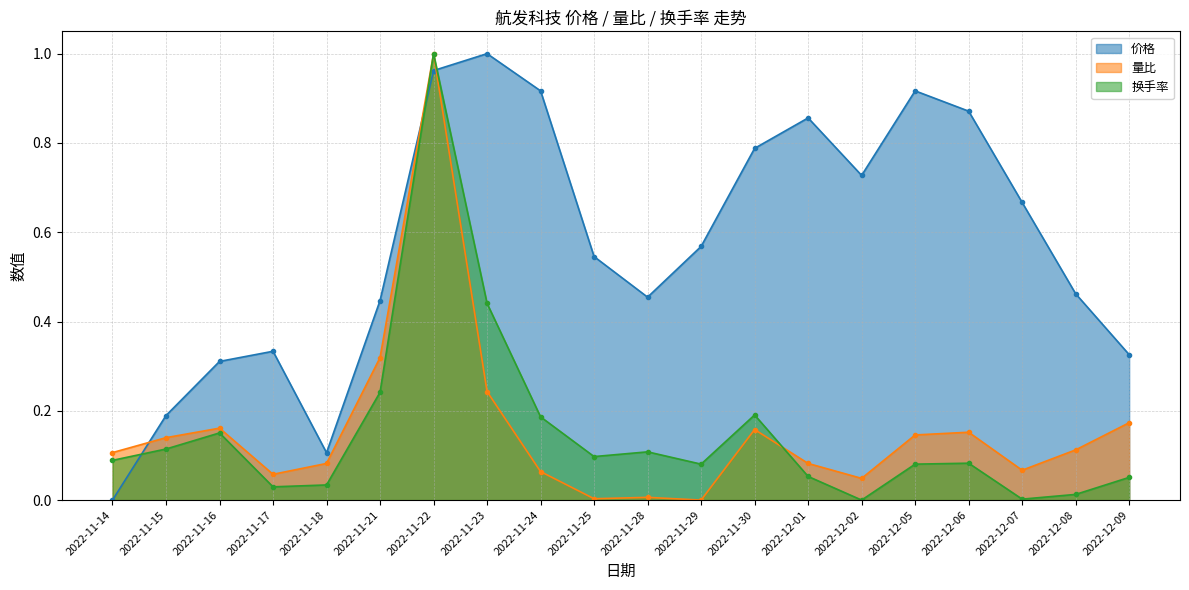

How many distinct data groups are displayed?

3